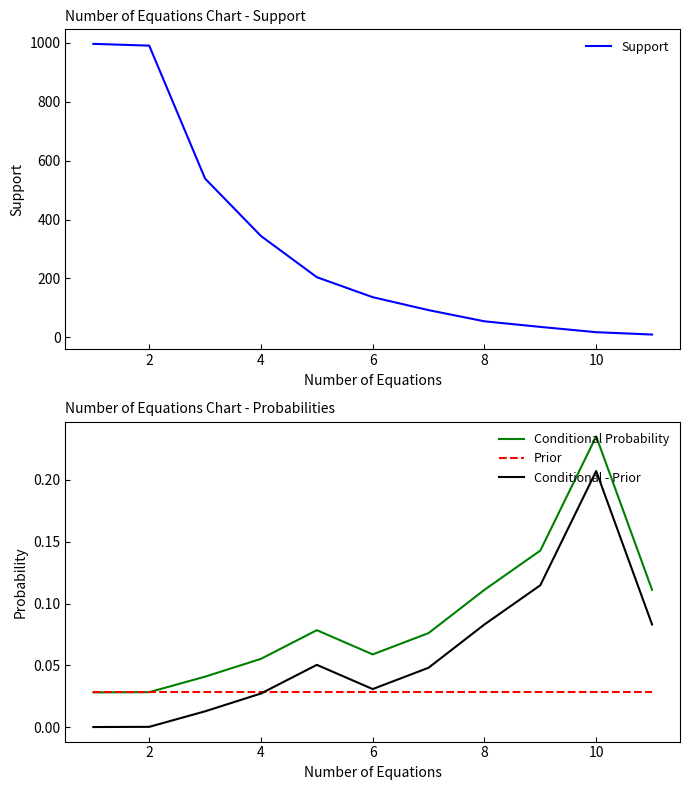

The Prior series shows 0.0 at 10. True or false?

True